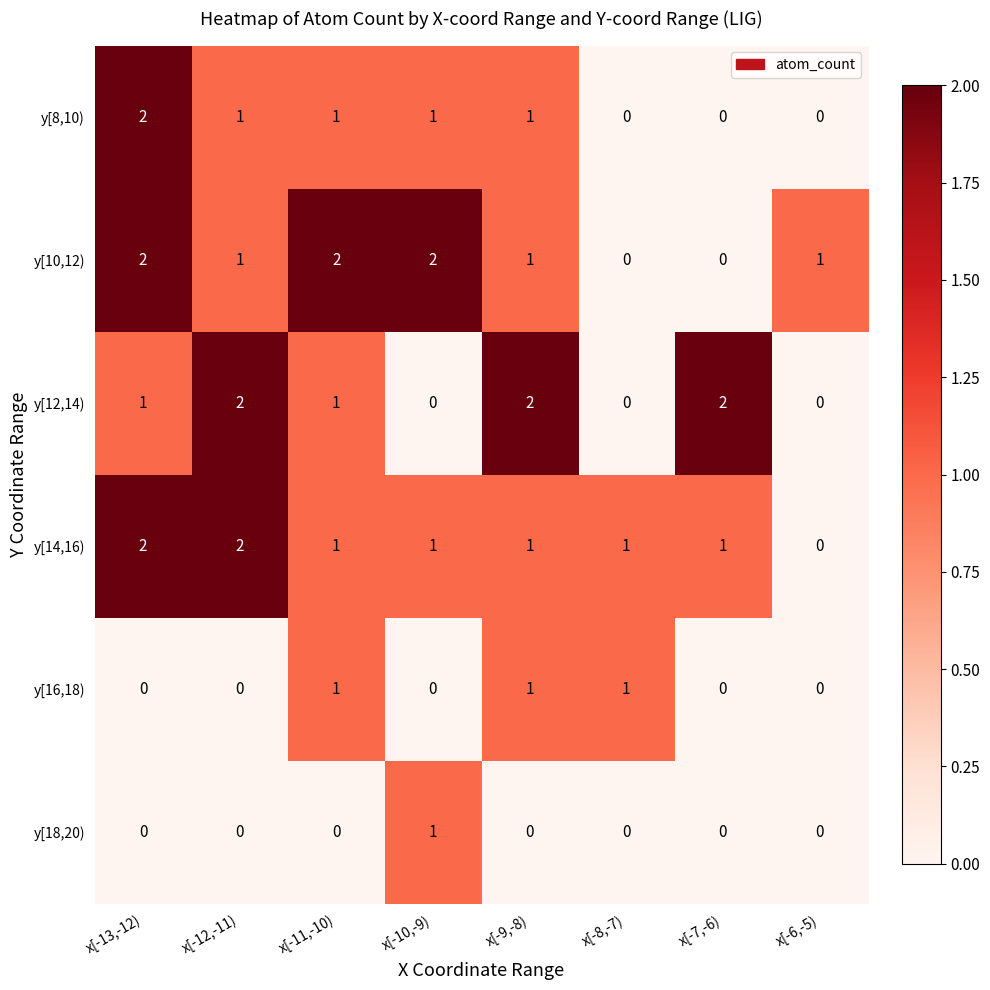

How many positive values does the y[18,20) series have?

1